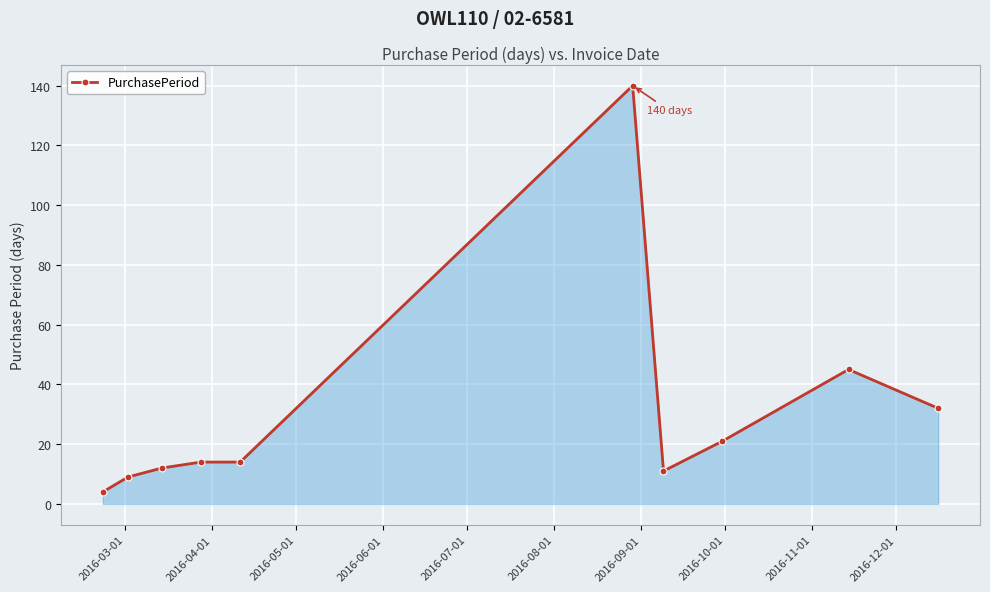

What is the value of the 6th point from the left?

140